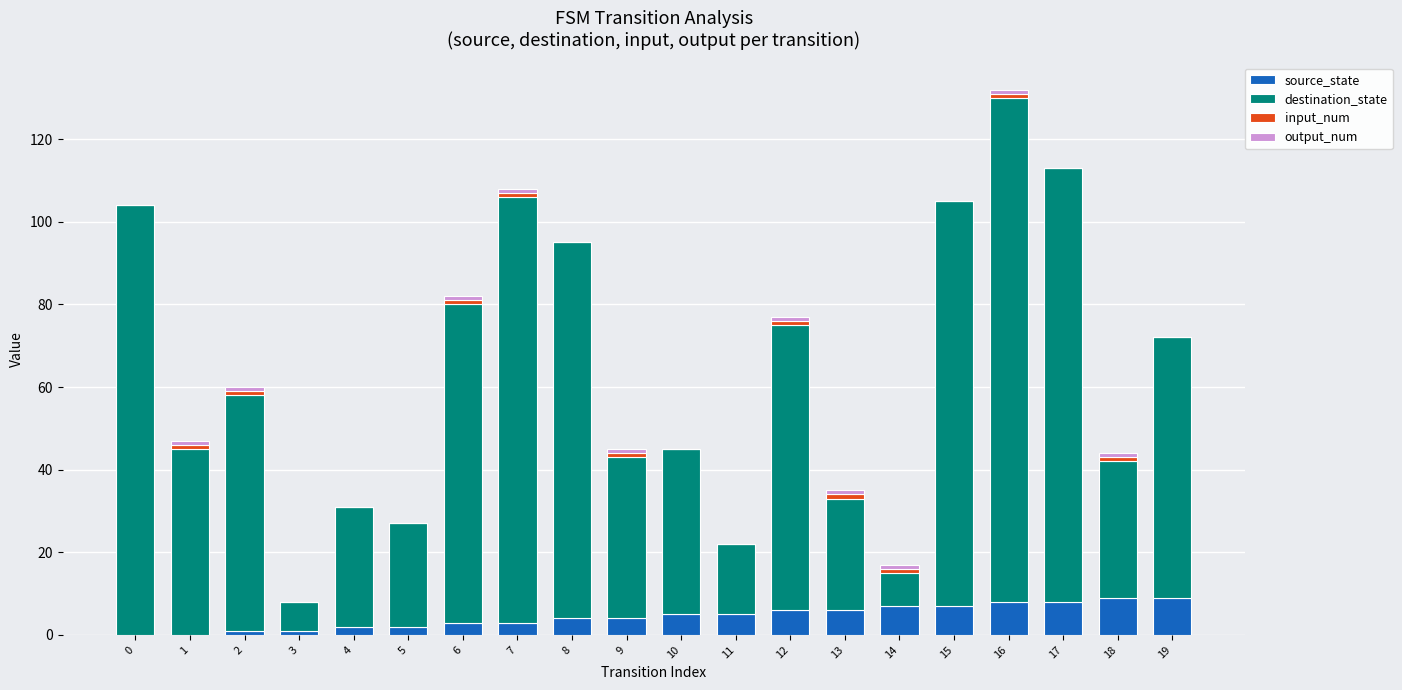

What is the sum of all source_state values?

90